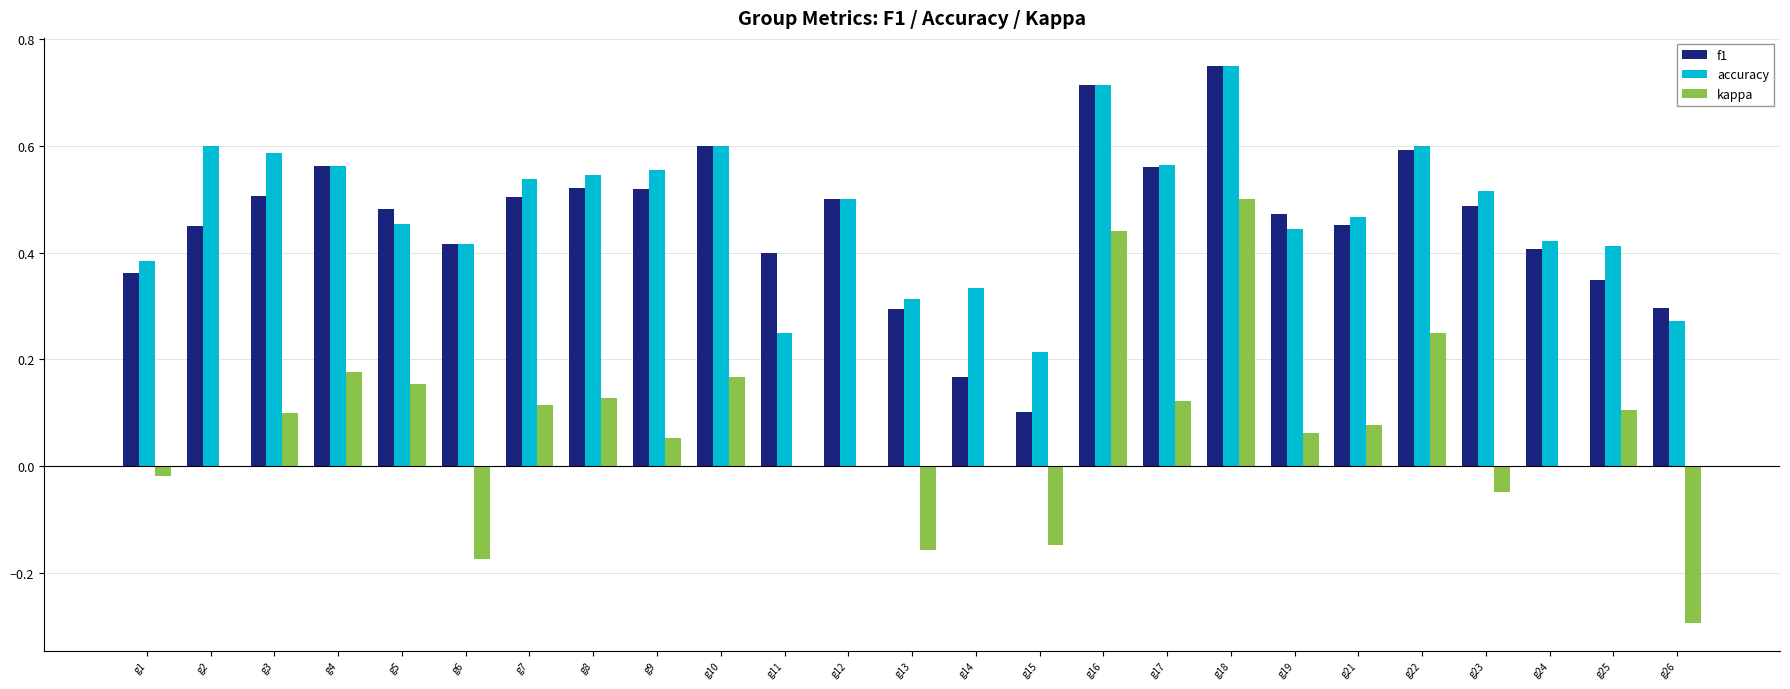

Count the number of data series in this chart.

3